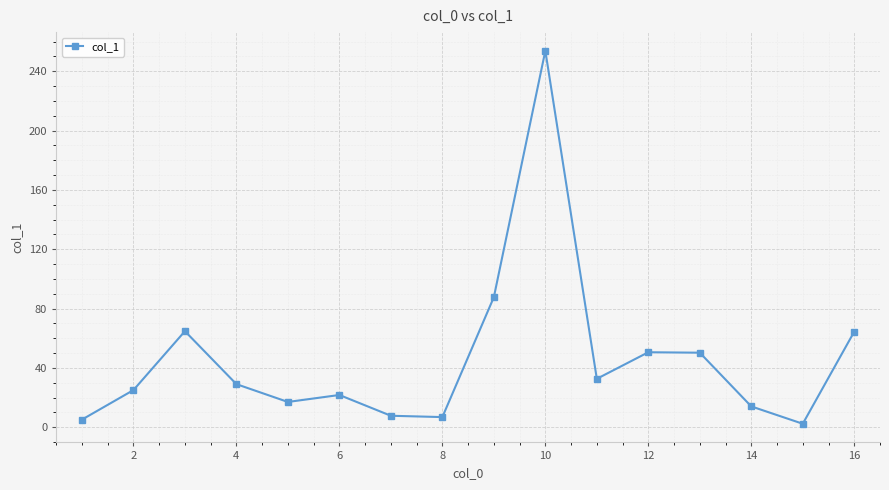

How many points are lower than both their immediate neighbors (excluding endpoints)?

4